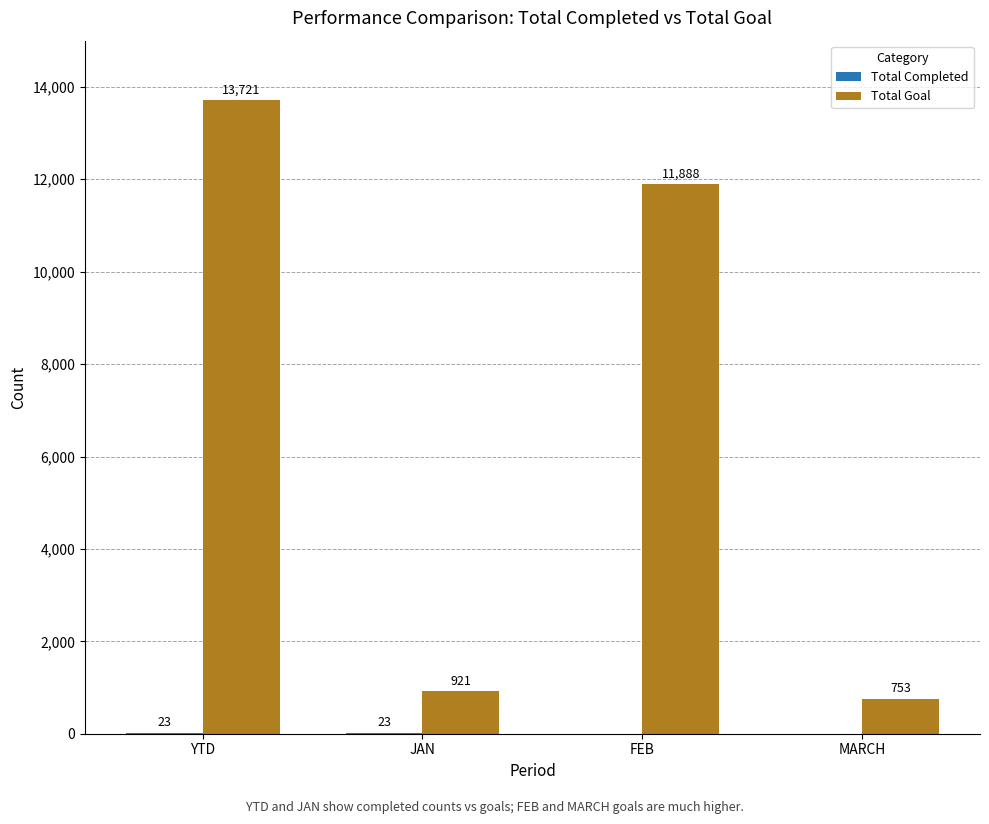

True or false: Total Goal has a value of 921 at JAN.

True